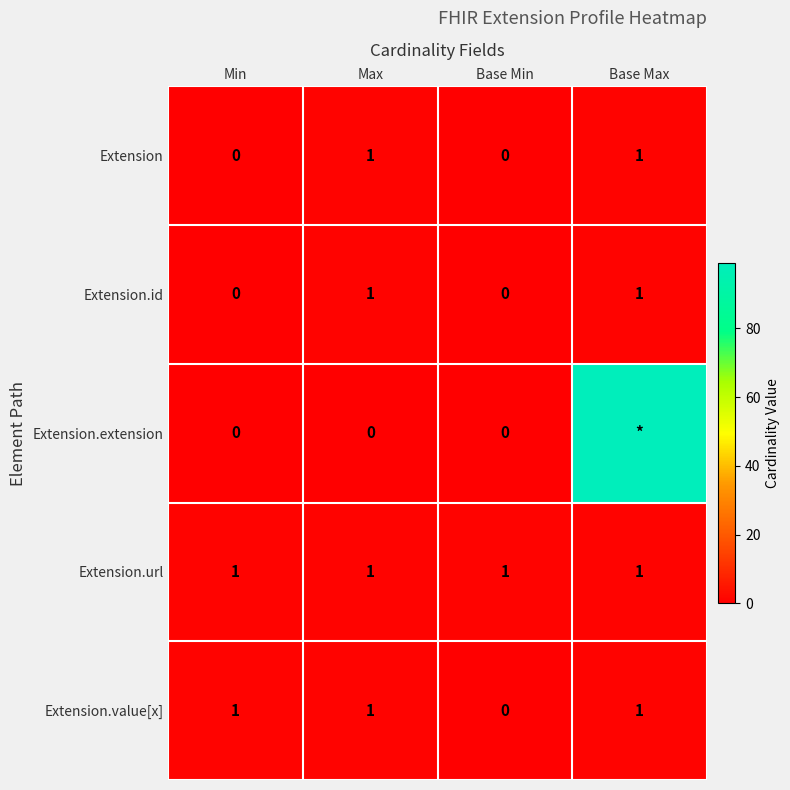

The Extension.value[x] series shows 1 at Max. True or false?

True